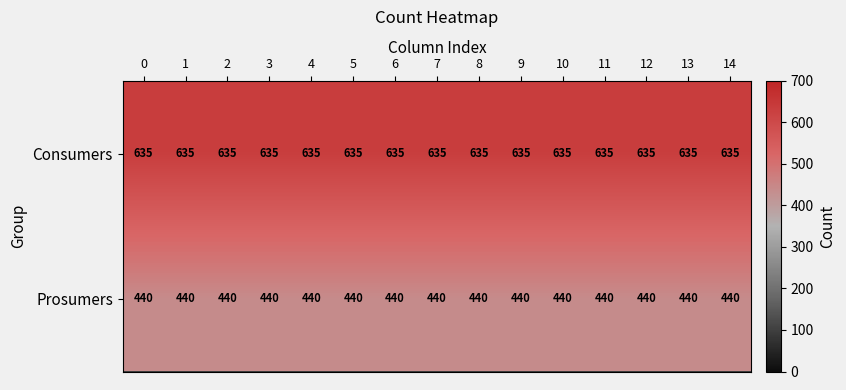

List the series in order of their overall mean, lowest first.

Prosumers, Consumers